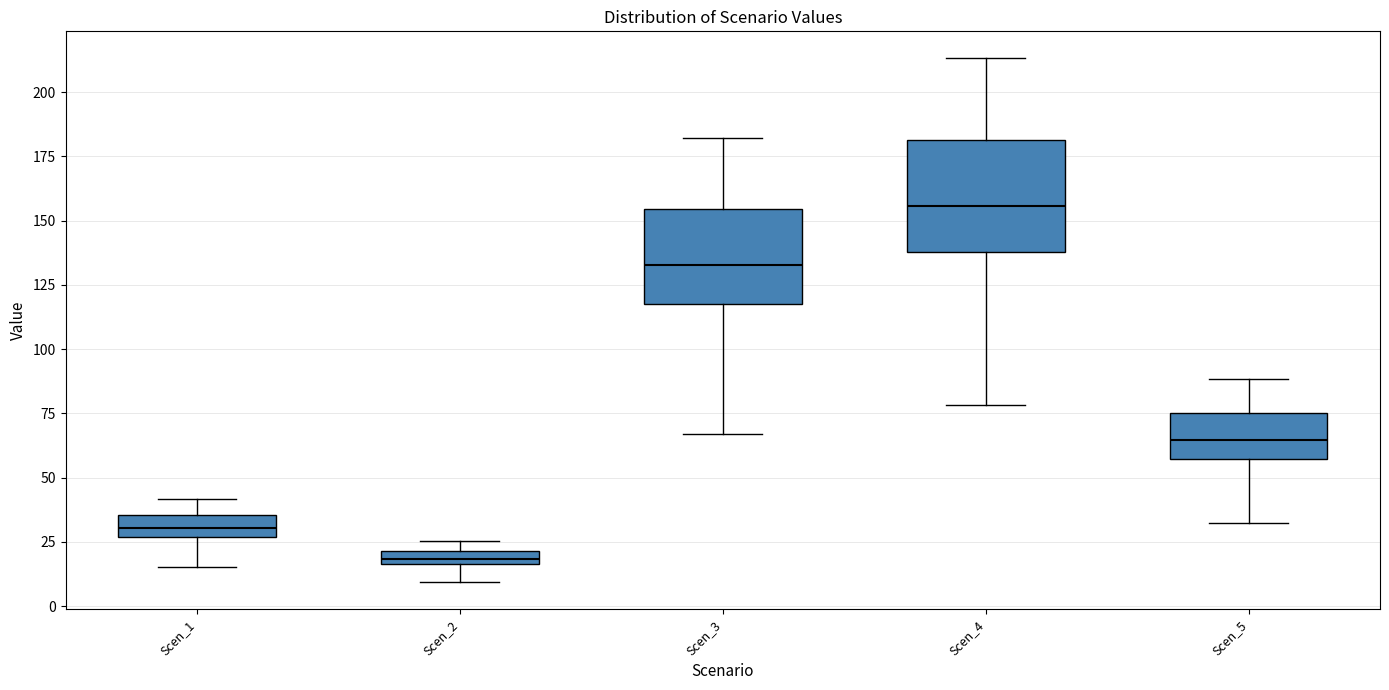

Which box's median line is the highest?

Scen_4